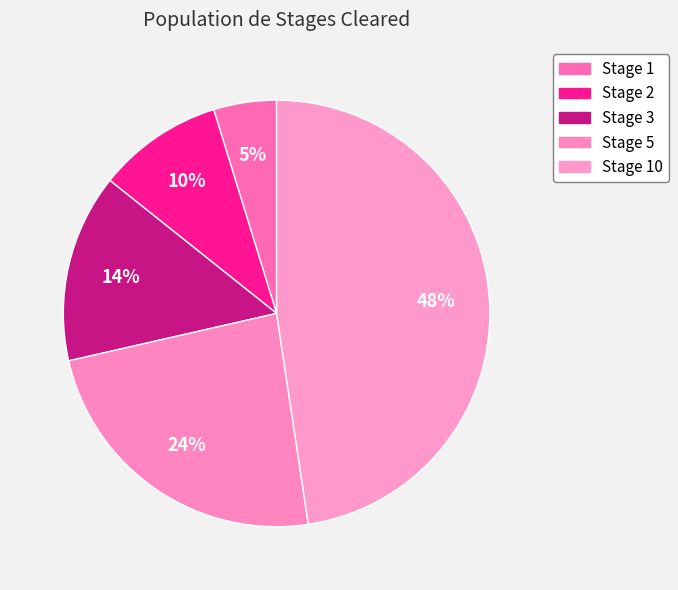

Which category has the smallest portion of the pie?

Stage 1